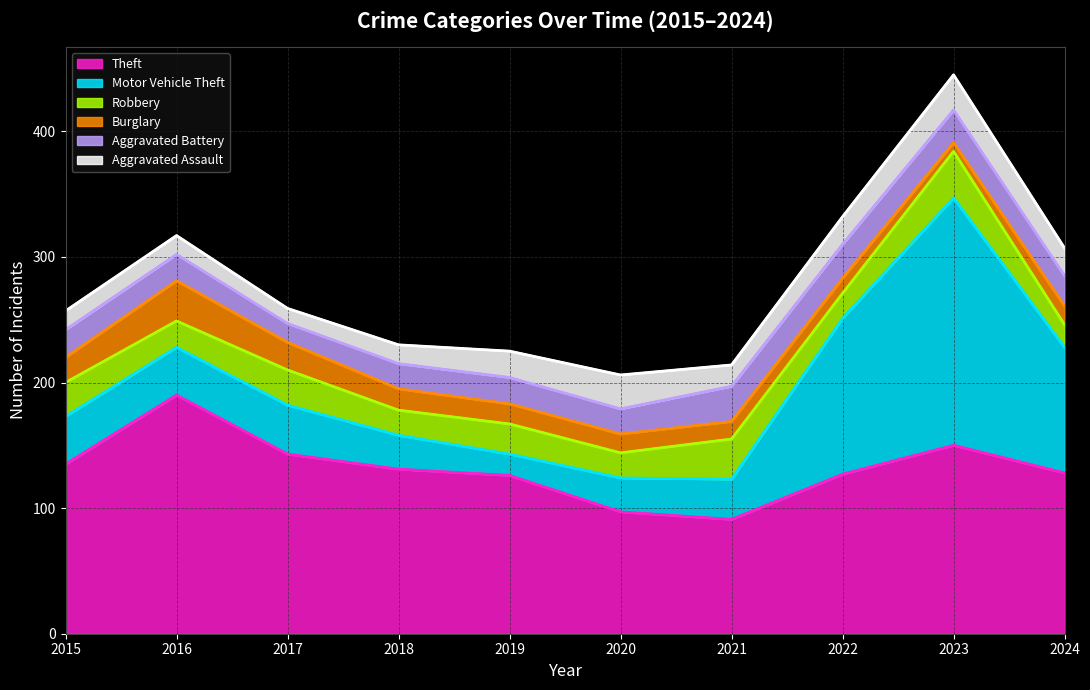

What is the difference between the maximum and minimum values in the Robbery series?

19